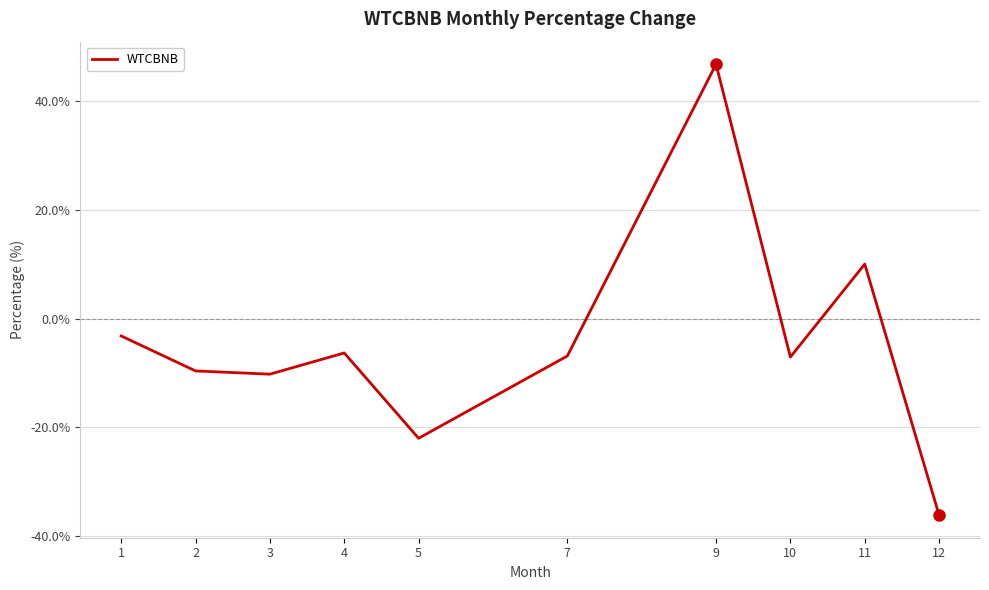

What is the change in value from 3 to 11?

+20.2